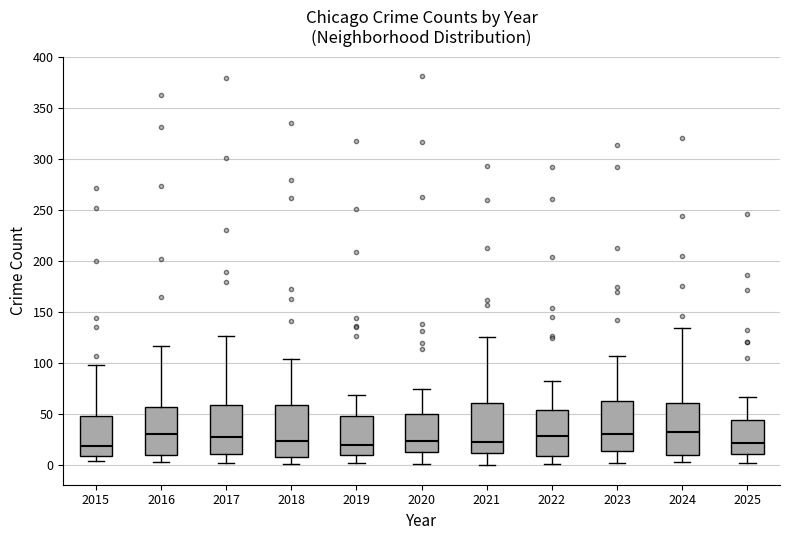

Reading left to right, transcribe this box plot: for each box, give where its median line is, the range the box spans, and where its two whiskers end, as read against the y-axis. The values are not printed on the chart, so give them approximately, as read against the axis.

2015: median 20, box 10 to 50, whiskers 5 to 100
2016: median 30, box 10 to 55, whiskers 5 to 115
2017: median 30, box 10 to 60, whiskers 0 to 125
2018: median 25, box 10 to 60, whiskers 0 to 105
2019: median 20, box 10 to 50, whiskers 0 to 70
2020: median 25, box 15 to 50, whiskers 0 to 75
2021: median 25, box 10 to 60, whiskers 0 to 125
2022: median 30, box 10 to 55, whiskers 0 to 85
2023: median 30, box 15 to 65, whiskers 0 to 105
2024: median 35, box 10 to 60, whiskers 5 to 135
2025: median 20, box 10 to 45, whiskers 0 to 65